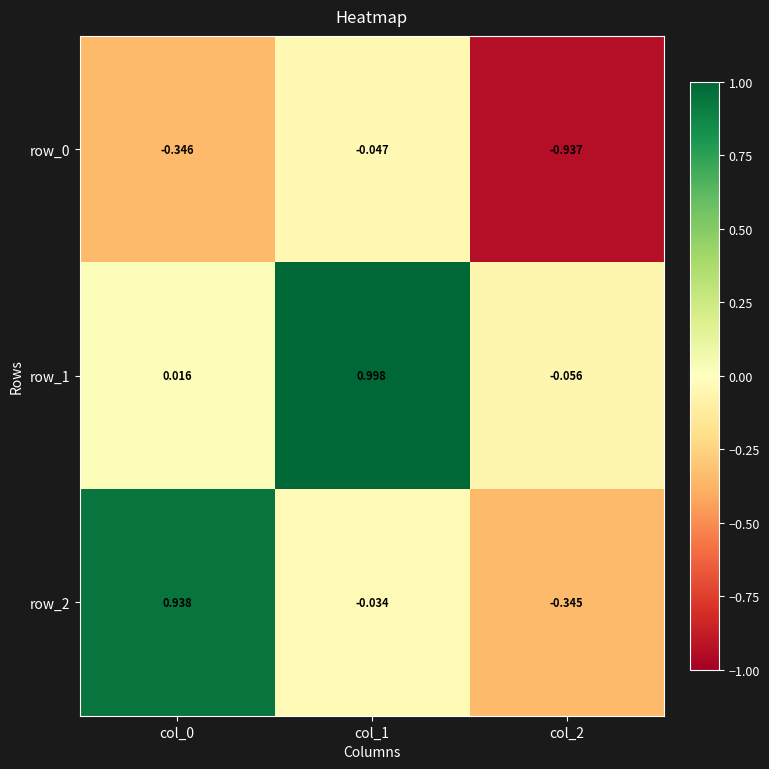

Is the value of row_2 at col_0 greater than the value of row_1 at col_0?

Yes